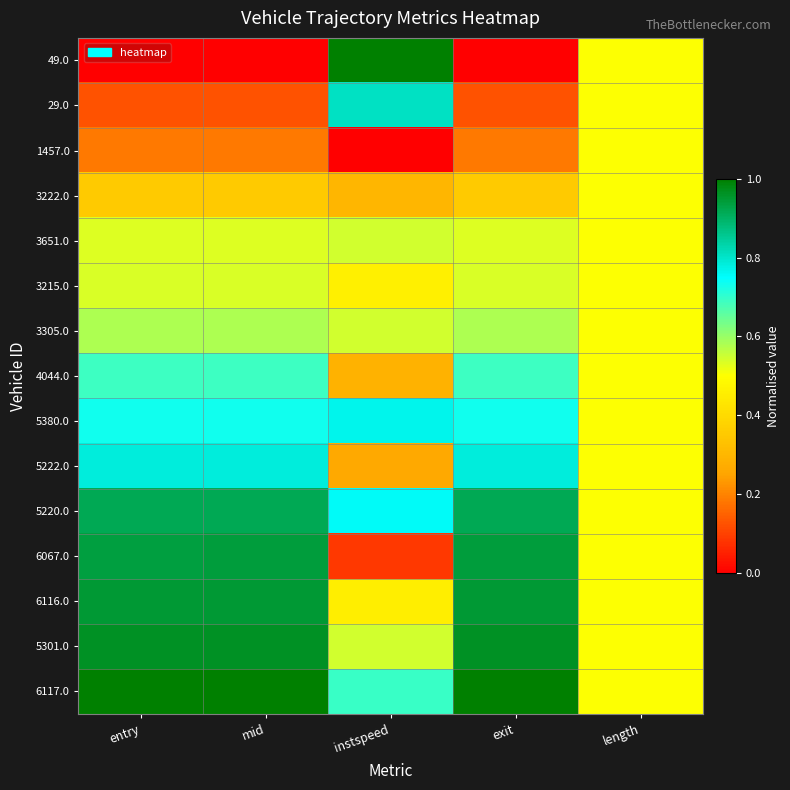

At which category does the chart reach its minimum across all series?

entry